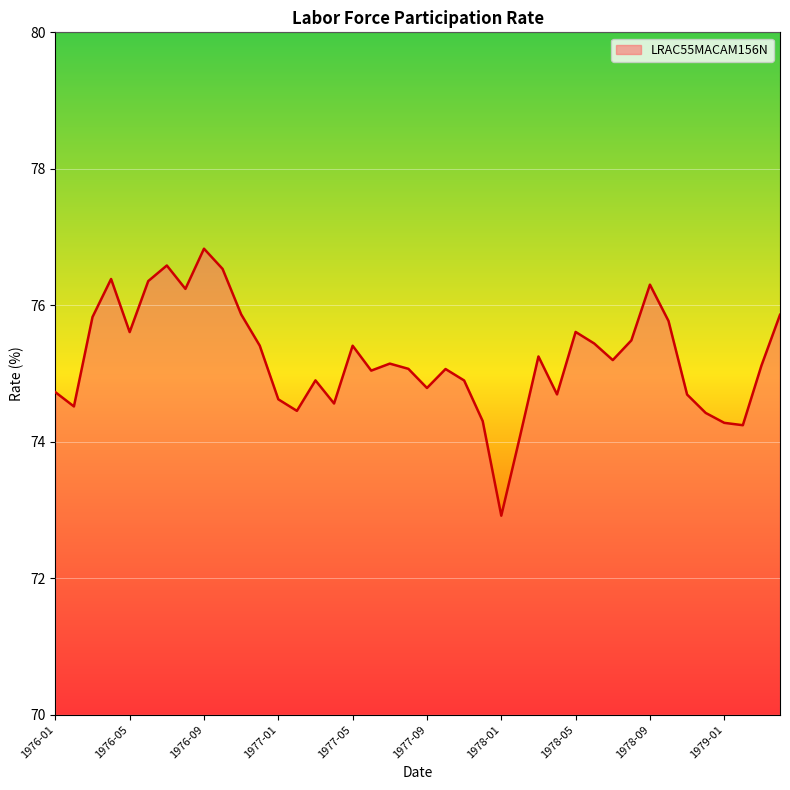

What is the smallest value displayed?

72.9